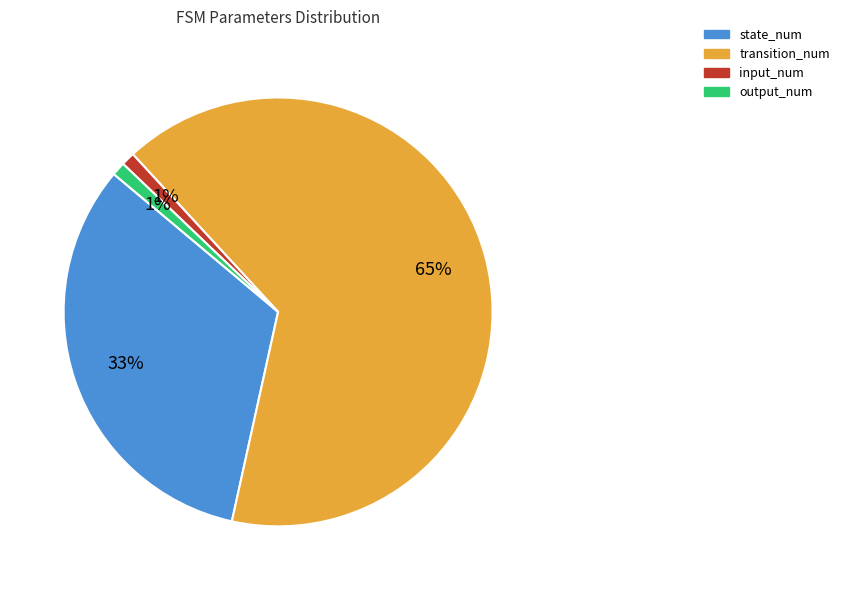

To the nearest percent, what is the combined percentage of transition_num and output_num?

66%